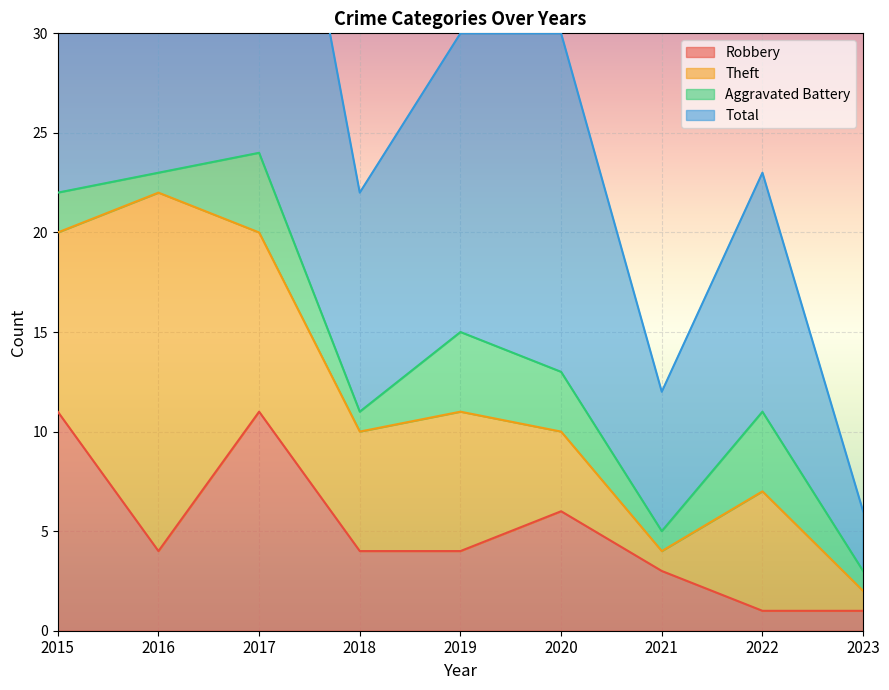

What is the total value across all series at 2015?

56